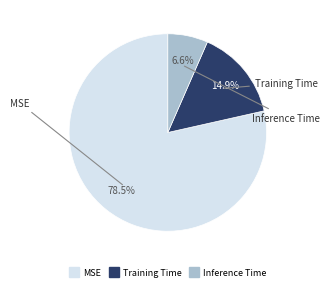

Which category has the biggest portion of the pie?

MSE